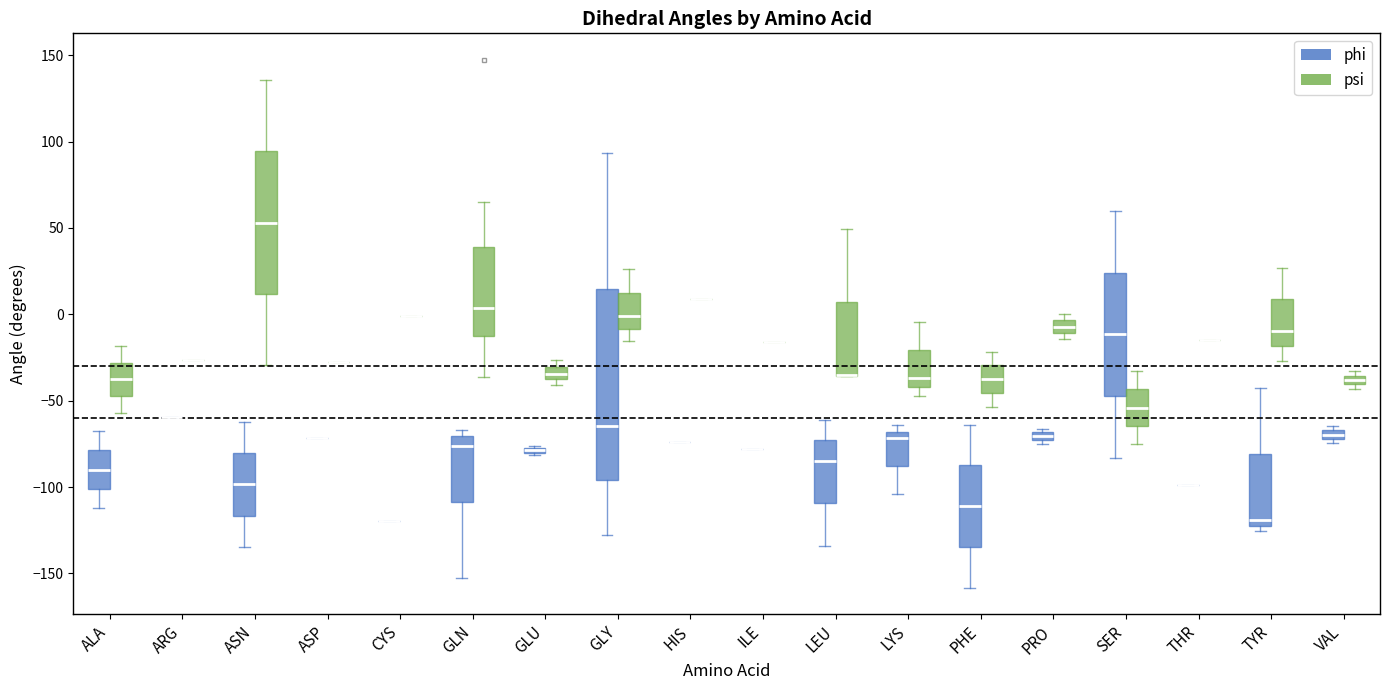

Where is the lower edge of the box for PRO (phi) on the y-axis? The values are not printed on the chart, so give them approximately, as read against the axis.

-75